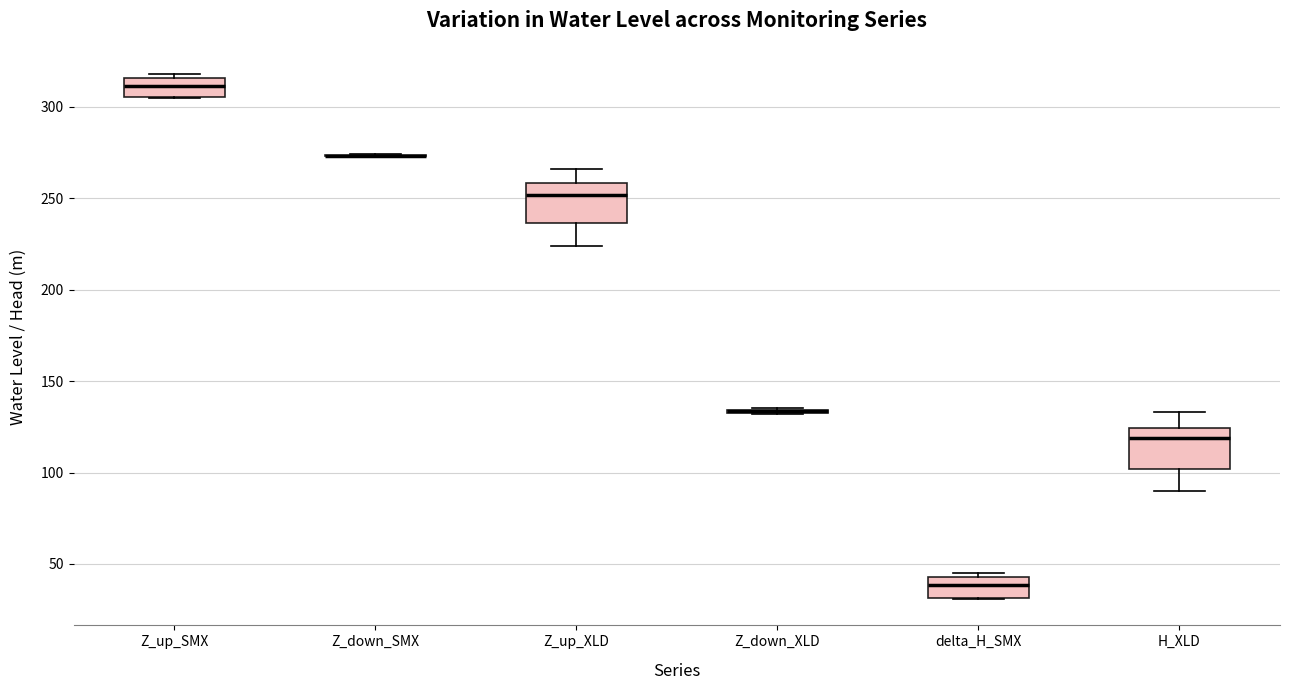

Reading left to right, read every box against the y-axis: the position of its median line, the range the box covers, and the ends of its whiskers. The values are not printed on the chart, so give them approximately, as read against the axis.

Z_up_SMX: median 310, box 305 to 315, whiskers 305 to 320
Z_down_SMX: box collapsed to a line at 275, whiskers 275 to 275
Z_up_XLD: median 250, box 235 to 260, whiskers 225 to 265
Z_down_XLD: box collapsed to a line at 135, whiskers 130 to 135
delta_H_SMX: median 40, box 30 to 45, whiskers 30 to 45 (just above the box's upper edge)
H_XLD: median 120, box 100 to 125, whiskers 90 to 135